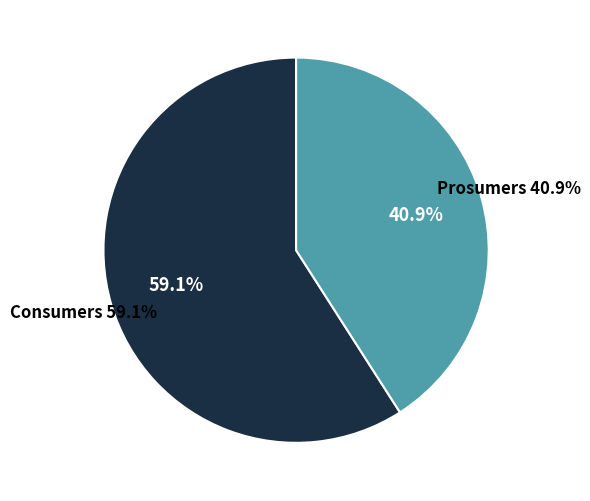

To the nearest percent, what is the combined percentage of Consumers and Prosumers?

100%